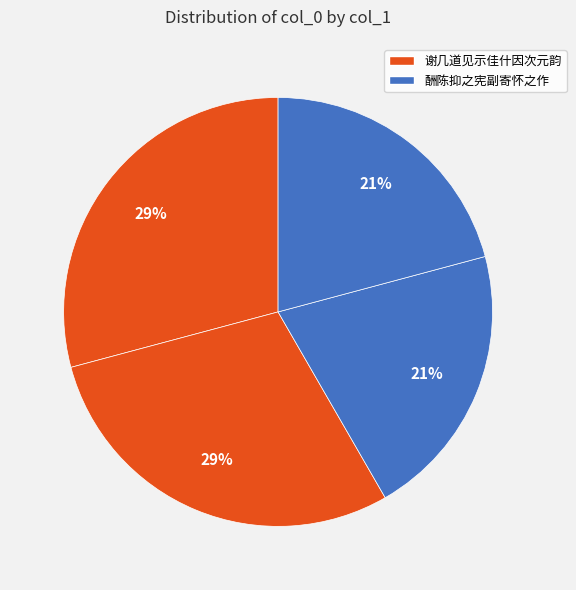

Is there a majority slice in this chart?

No